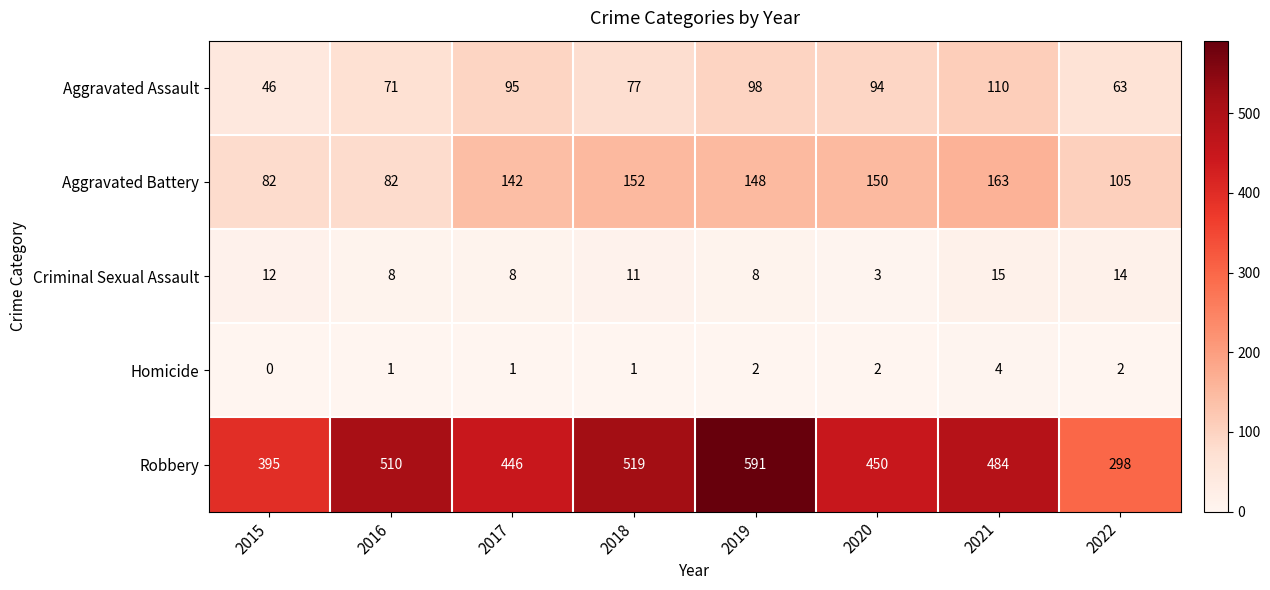

List the series in order of their peak value, highest first.

Robbery, Aggravated Battery, Aggravated Assault, Criminal Sexual Assault, Homicide